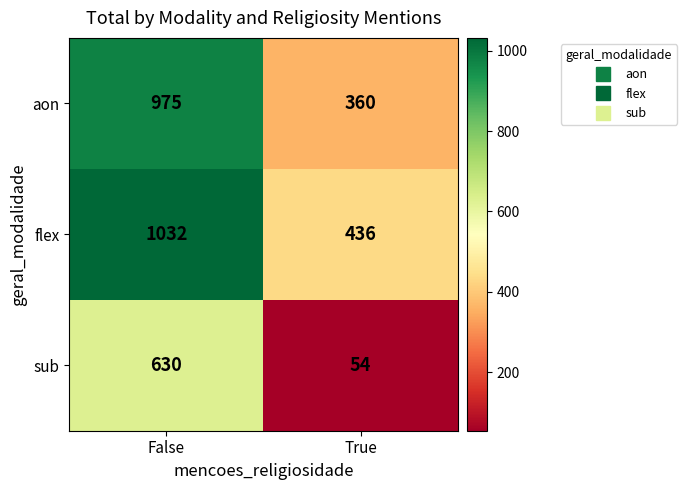

What is the sum of all sub values?

684